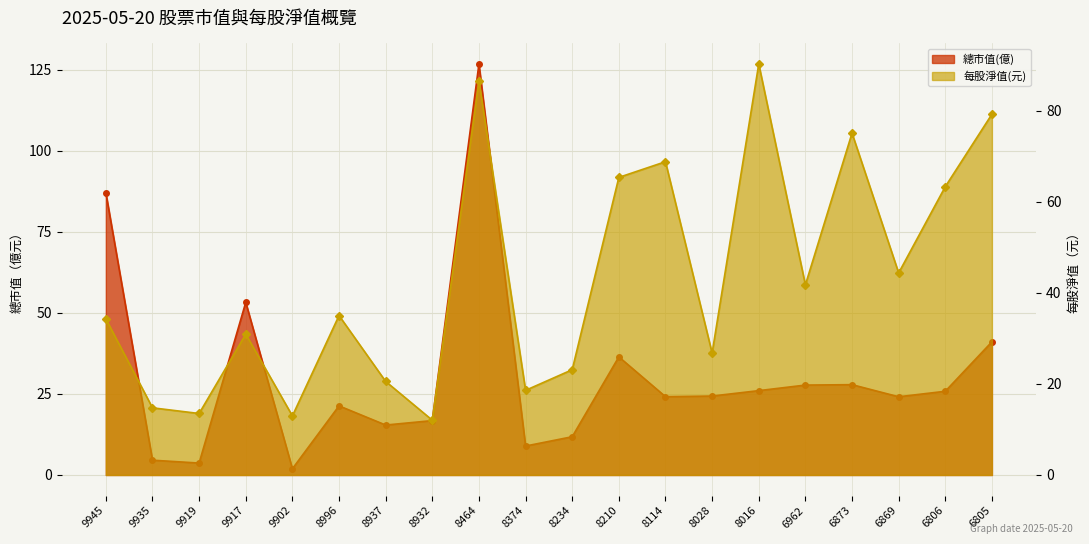

The value of 総市値(千万) at 8374 is 5.0. True or false?

False